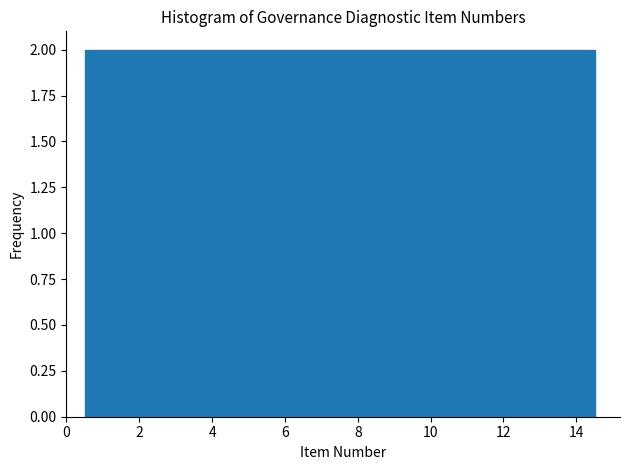

Reading left to right, list every bar in this chart as the range it spans on the x-axis followed by its height. Neither the bar edges nor the heights are printed on the chart, so give them approximately, as read against the axes.

0.5 to 1.5: 2
1.5 to 2.5: 2
2.5 to 3.5: 2
3.5 to 4.5: 2
4.5 to 5.5: 2
5.5 to 6.5: 2
6.5 to 7.5: 2
7.5 to 8.5: 2
8.5 to 9.5: 2
9.5 to 10.5: 2
10.5 to 11.5: 2
11.5 to 12.5: 2
12.5 to 13.5: 2
13.5 to 14.5: 2